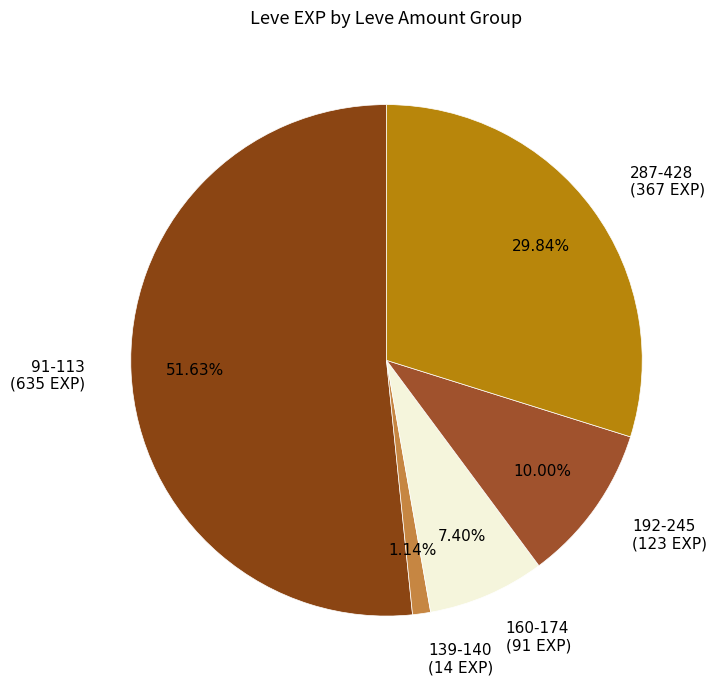

Rank the categories by value from lowest to highest.

139-140 (14 EXP), 160-174 (91 EXP), 192-245 (123 EXP), 287-428 (367 EXP), 91-113 (635 EXP)